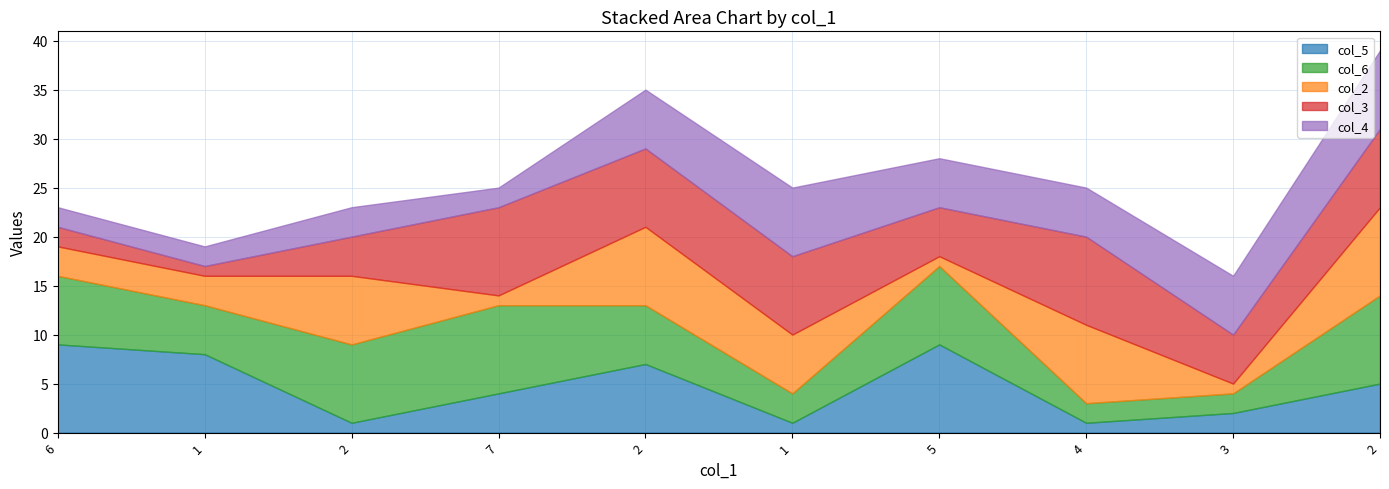

What is the difference between the maximum and second lowest values in the col_4 series?

6